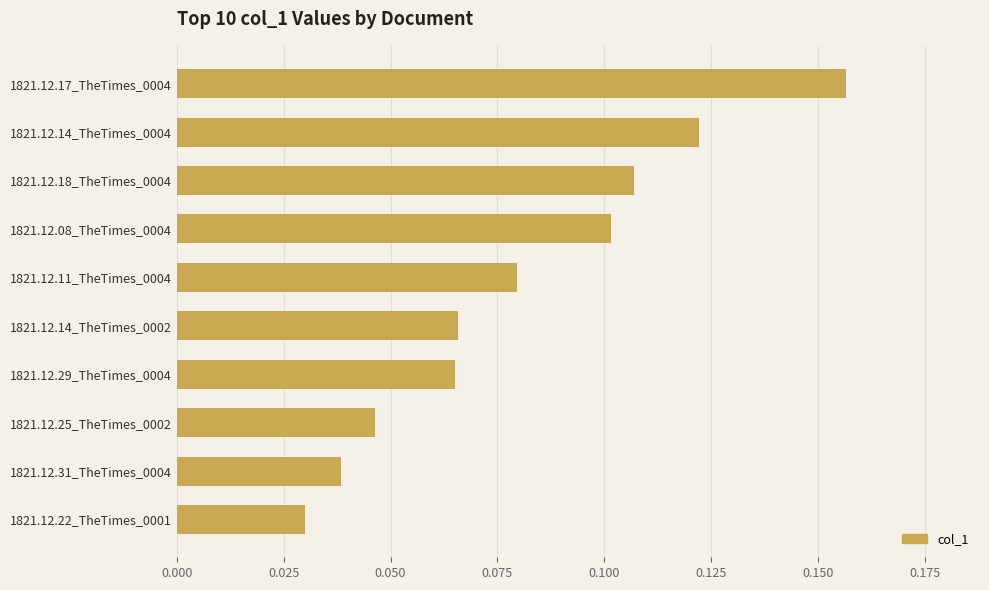

Between 1821.12.31_TheTimes_0004 and 1821.12.18_TheTimes_0004, which is larger?

1821.12.18_TheTimes_0004